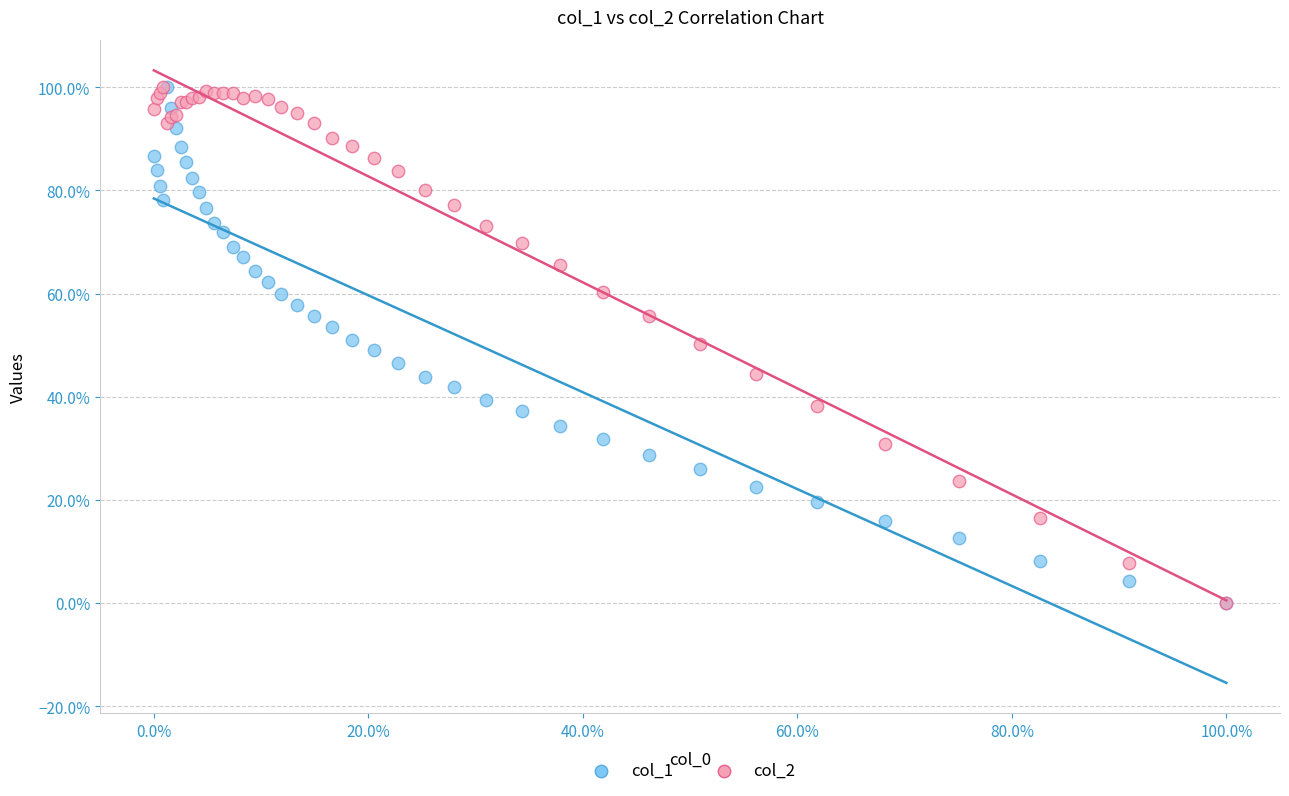

What are all the series names shown in the legend?

col_1, col_2